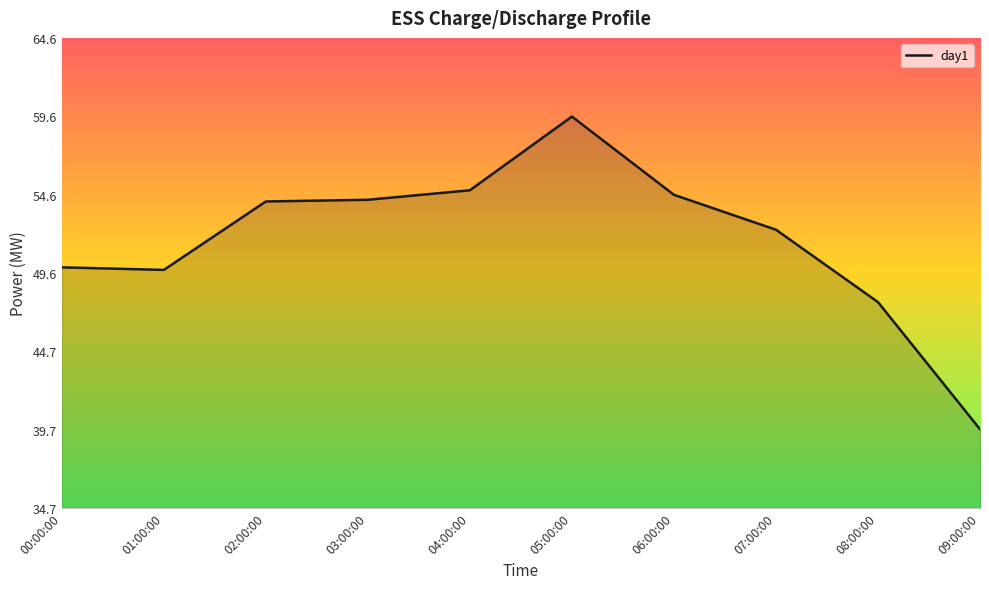

What is the difference between the maximum and minimum values?

19.9